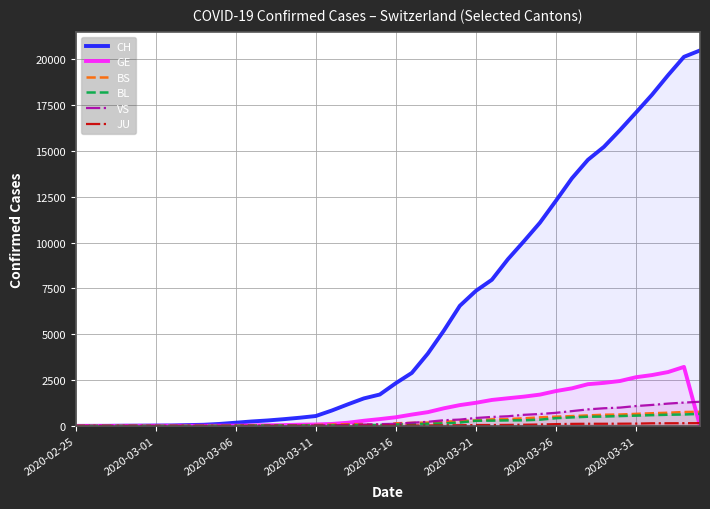

Which series has the widest spread of values?

CH